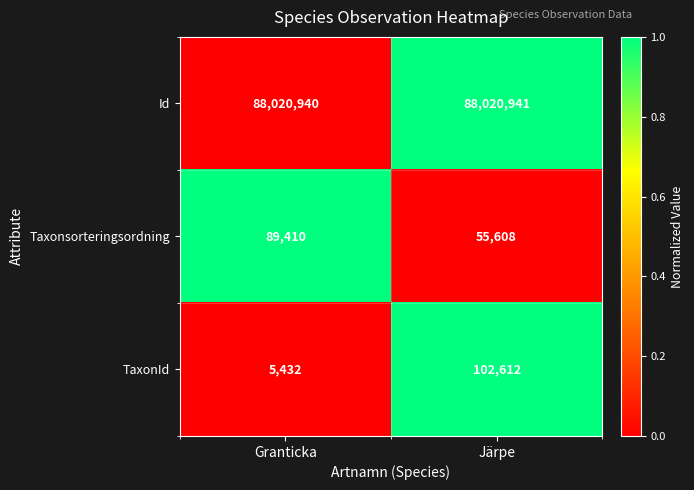

At Granticka, list the series in order from smallest to largest.

TaxonId, Taxonsorteringsordning, Id